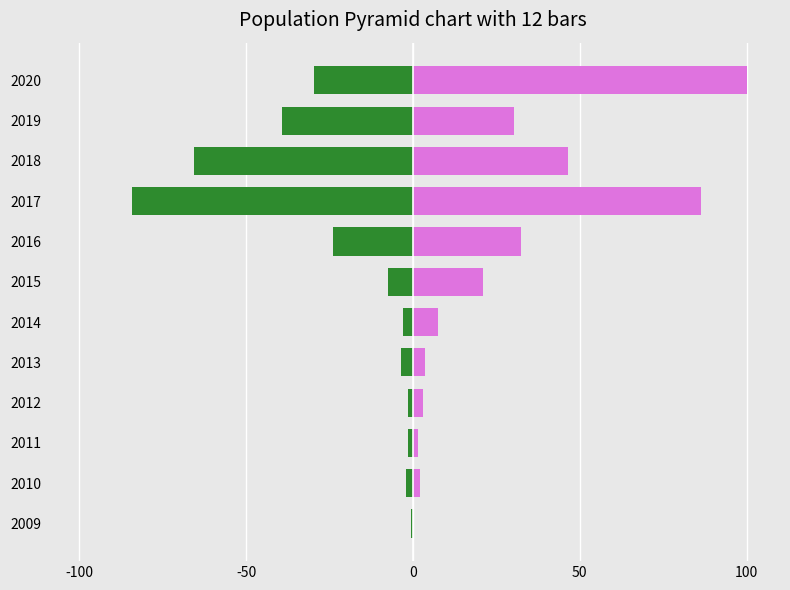

What is the maximum value shown in the chart?

100.0